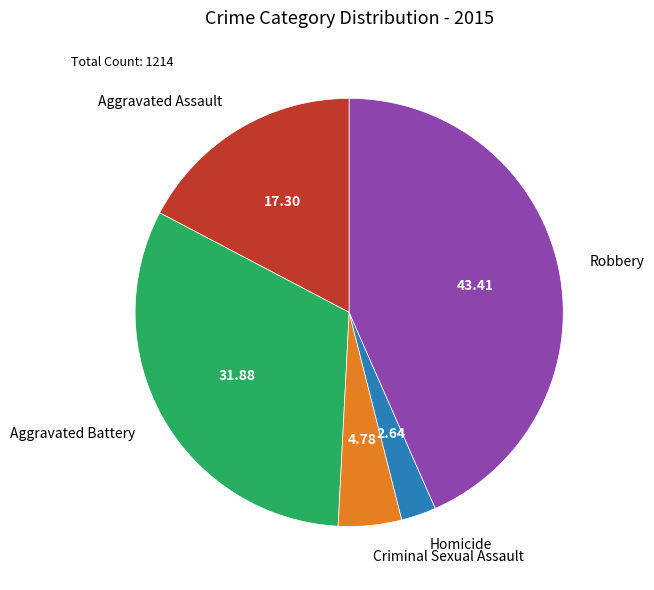

Rank the categories by value from highest to lowest.

Robbery, Aggravated Battery, Aggravated Assault, Criminal Sexual Assault, Homicide